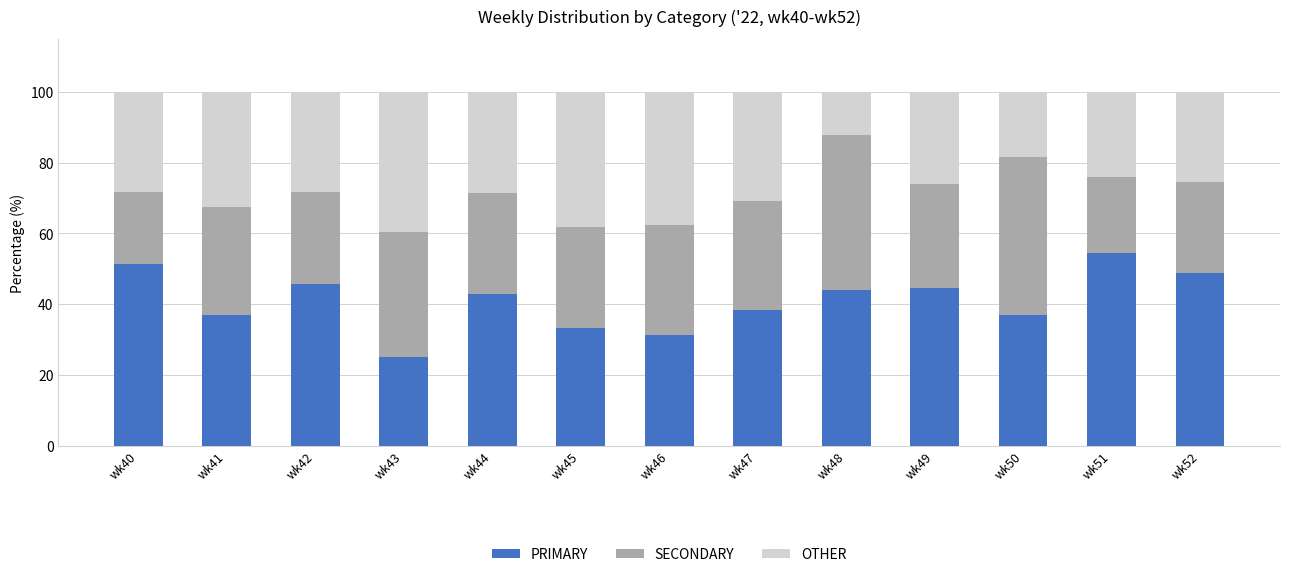

The PRIMARY series shows 17.1 at wk47. True or false?

False